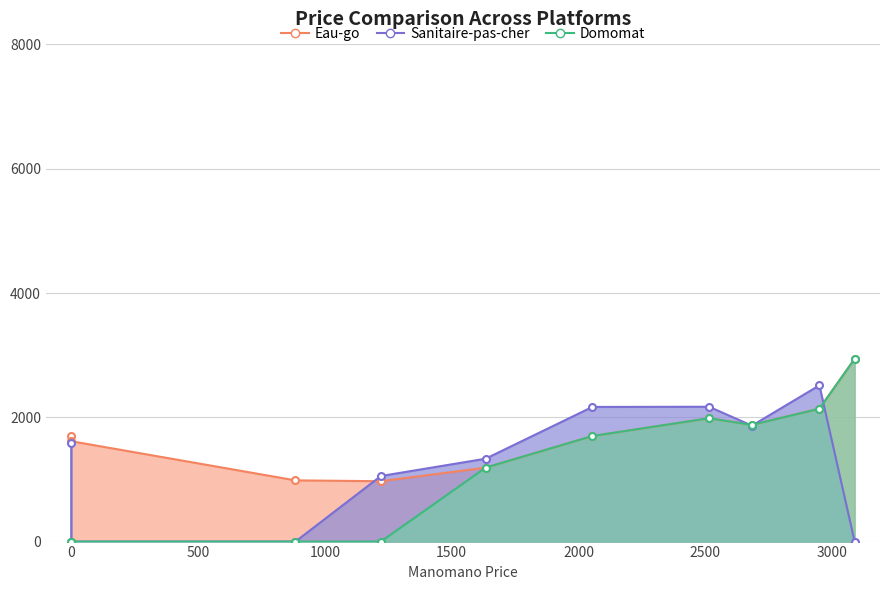

The Domomat series shows 3213.8 at Adoucisseur BWT PERMO Aqa Perla 30. True or false?

False